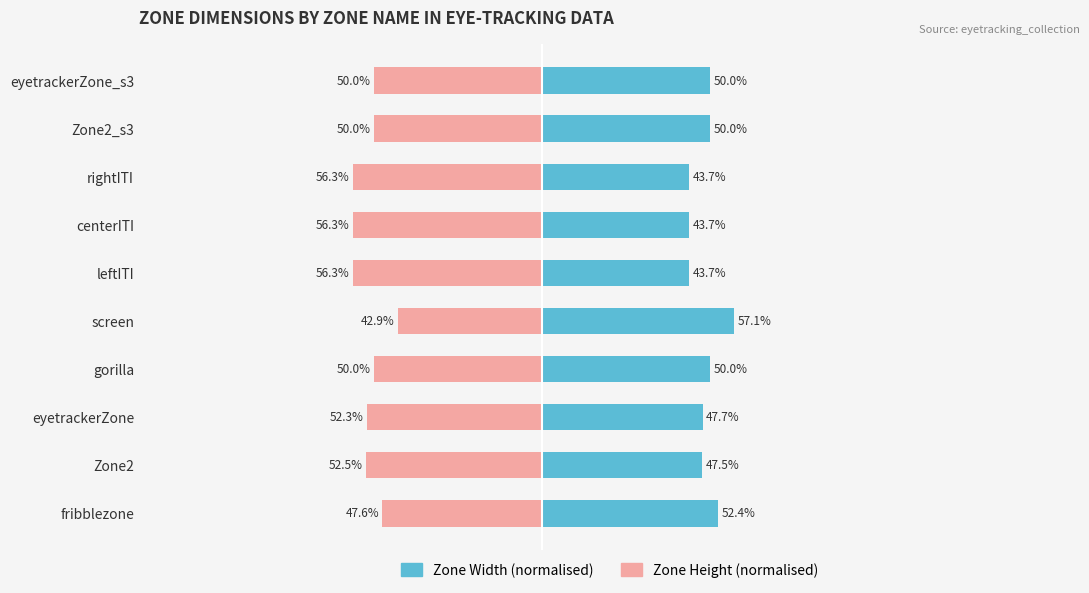

Rank the series by their average value, from lowest to highest.

Zone Height (normalised), Zone Width (normalised)